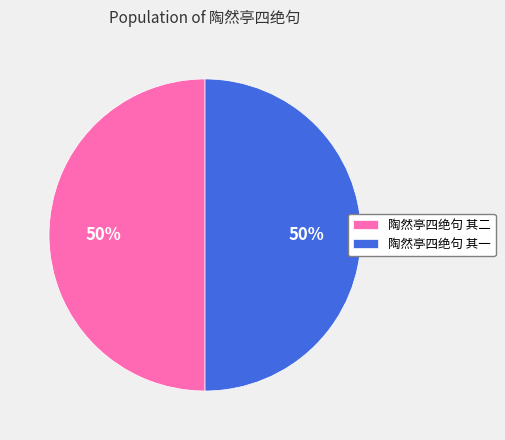

What is the ratio of the value at 陶然亭四绝句 其一 to the value at 陶然亭四绝句 其二?

1.0